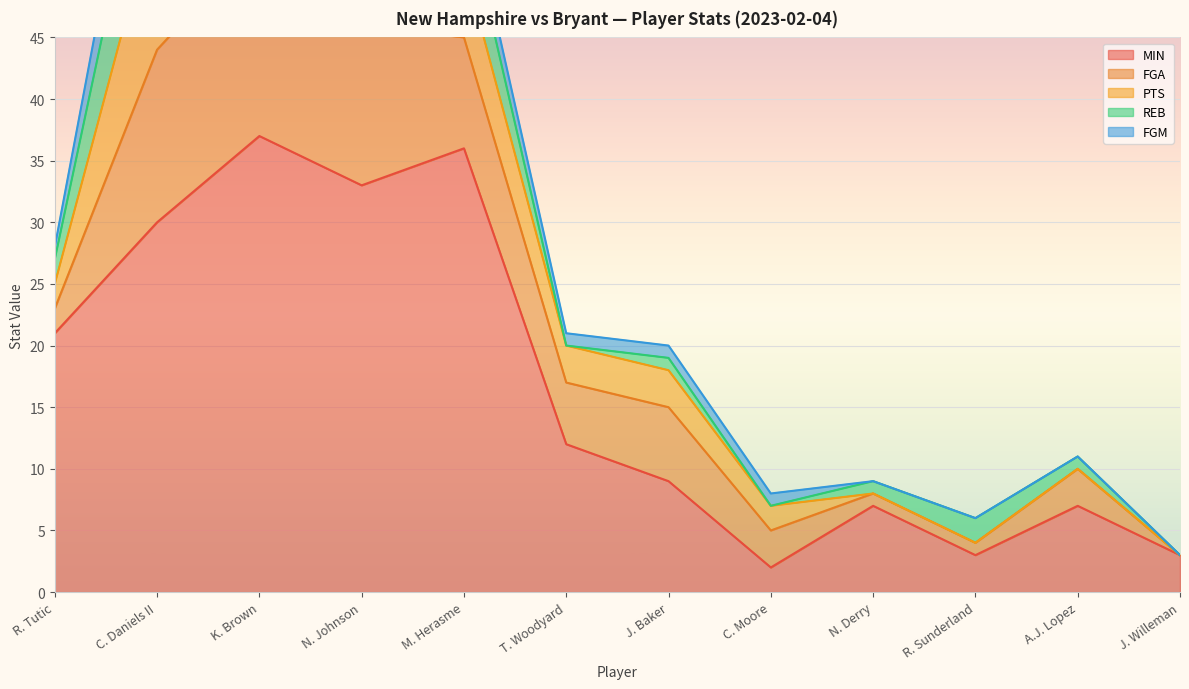

Reading left to right, extract all data points from this chart.

MIN: R. Tutic=21	C. Daniels II=30	K. Brown=37	N. Johnson=33	M. Herasme=36	T. Woodyard=12	J. Baker=9	C. Moore=2	N. Derry=7	R. Sunderland=3	A.J. Lopez=7	J. Willeman=3
FGA: R. Tutic=2	C. Daniels II=14	K. Brown=16	N. Johnson=13	M. Herasme=9	T. Woodyard=5	J. Baker=6	C. Moore=3	N. Derry=1	R. Sunderland=1	A.J. Lopez=3	J. Willeman=0
PTS: R. Tutic=2	C. Daniels II=12	K. Brown=14	N. Johnson=4	M. Herasme=6	T. Woodyard=3	J. Baker=3	C. Moore=2	N. Derry=0	R. Sunderland=0	A.J. Lopez=0	J. Willeman=0
REB: R. Tutic=2	C. Daniels II=10	K. Brown=2	N. Johnson=8	M. Herasme=5	T. Woodyard=0	J. Baker=1	C. Moore=0	N. Derry=1	R. Sunderland=2	A.J. Lopez=1	J. Willeman=0
FGM: R. Tutic=1	C. Daniels II=6	K. Brown=5	N. Johnson=1	M. Herasme=2	T. Woodyard=1	J. Baker=1	C. Moore=1	N. Derry=0	R. Sunderland=0	A.J. Lopez=0	J. Willeman=0